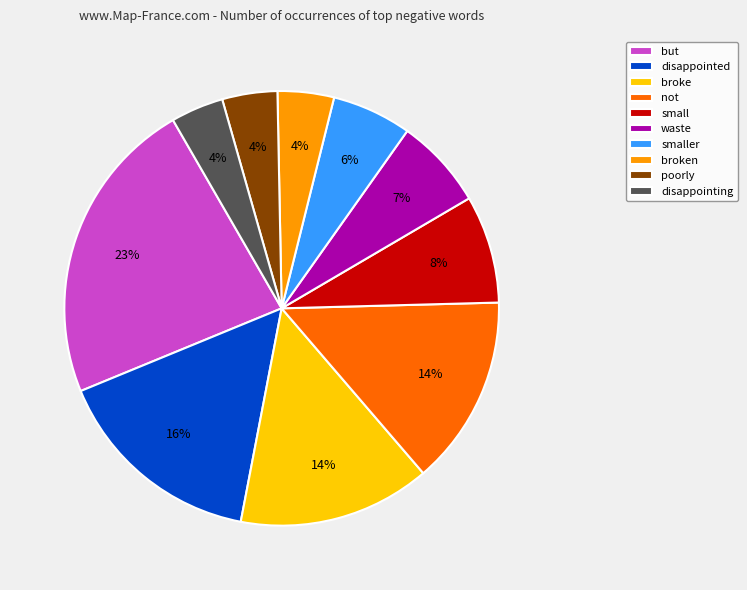

Which slice is the largest?

but